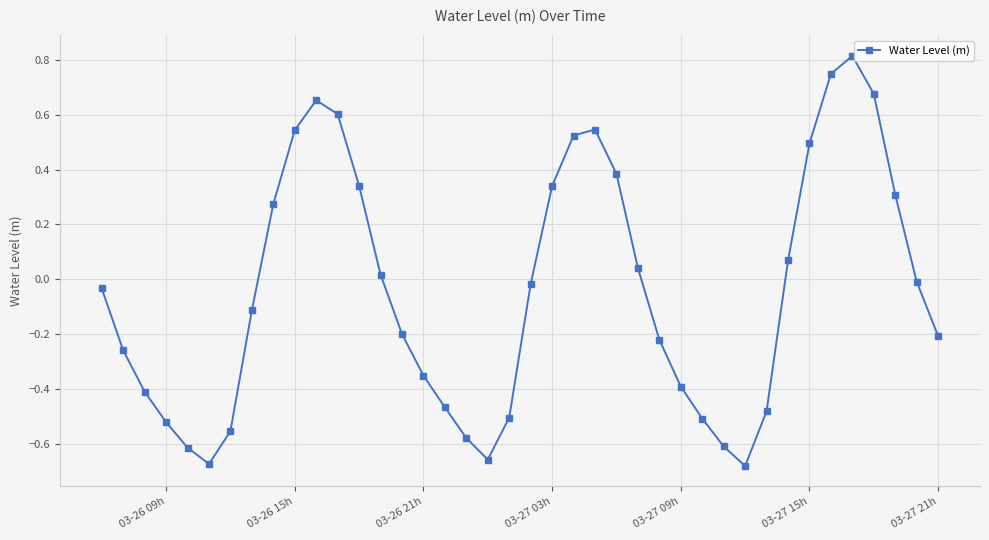

What is the difference between the maximum and second lowest values?

1.5